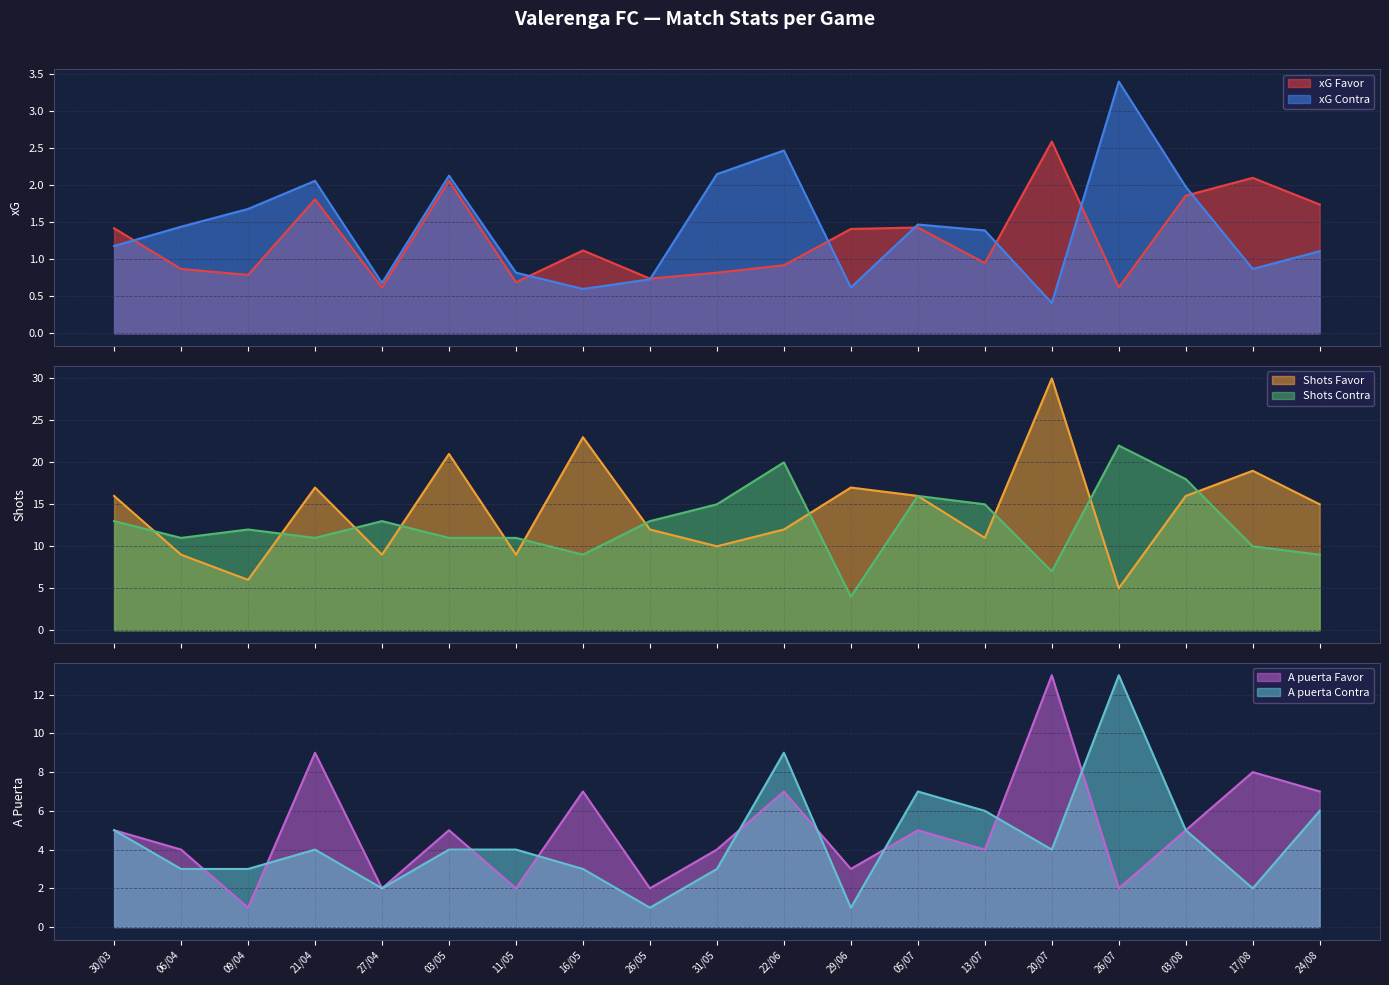

How many data points in xG Favor are less than 1?

9